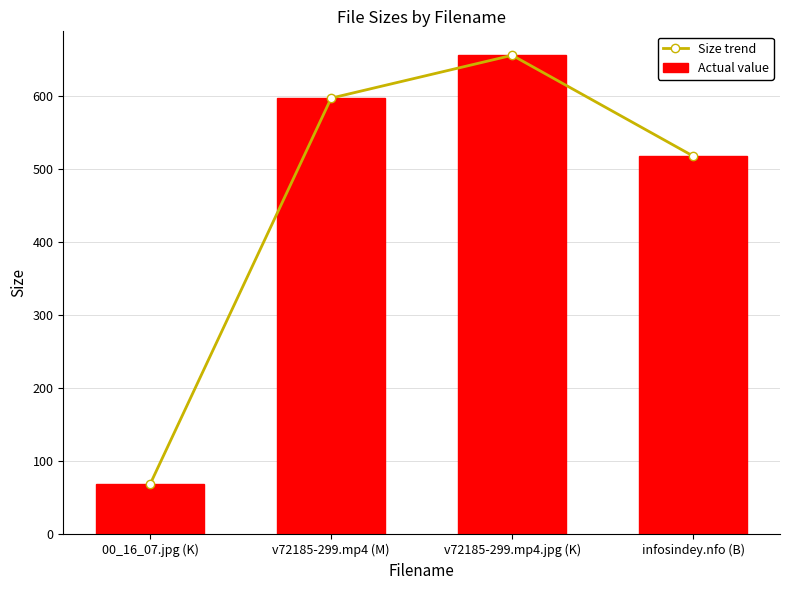

True or false: Actual value has a value of 597.3 at v72185-299.mp4 (M).

True